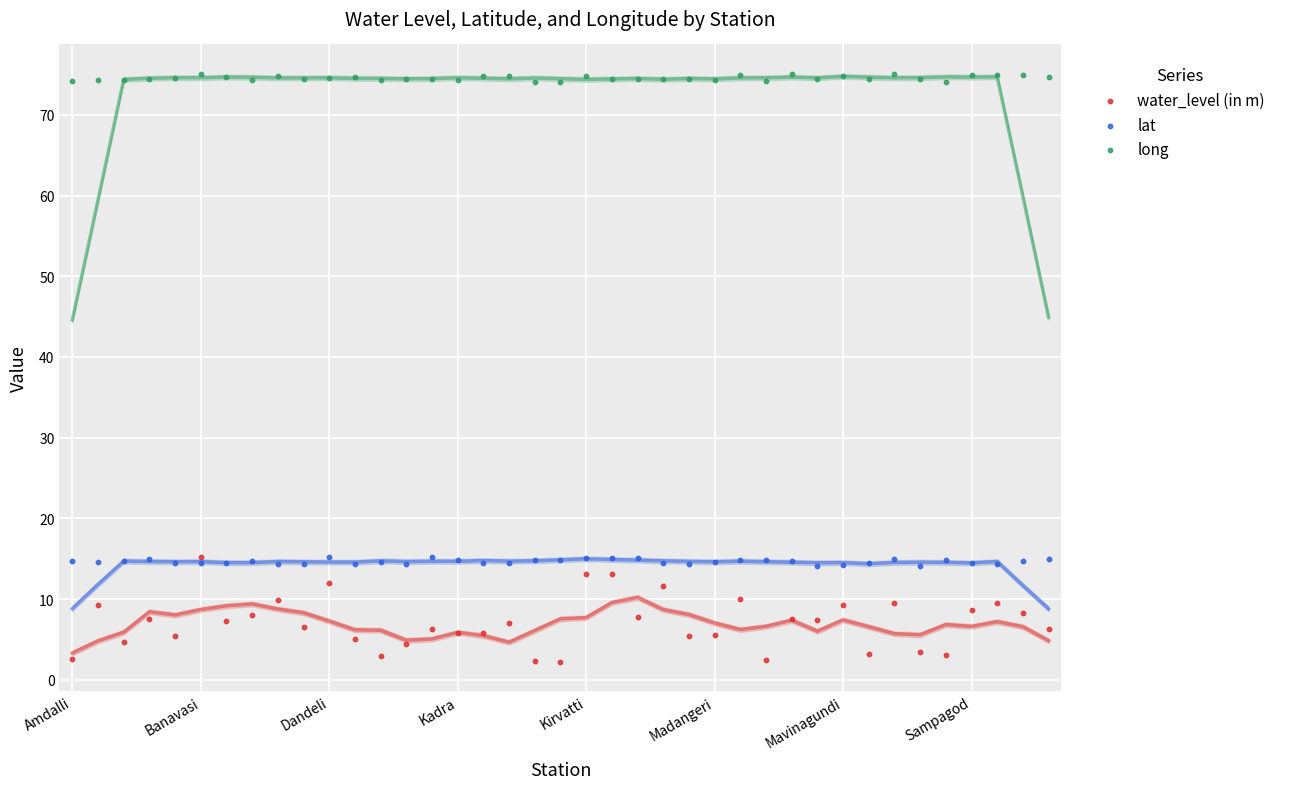

Which series contains the lowest Y value?

water_level (in m)